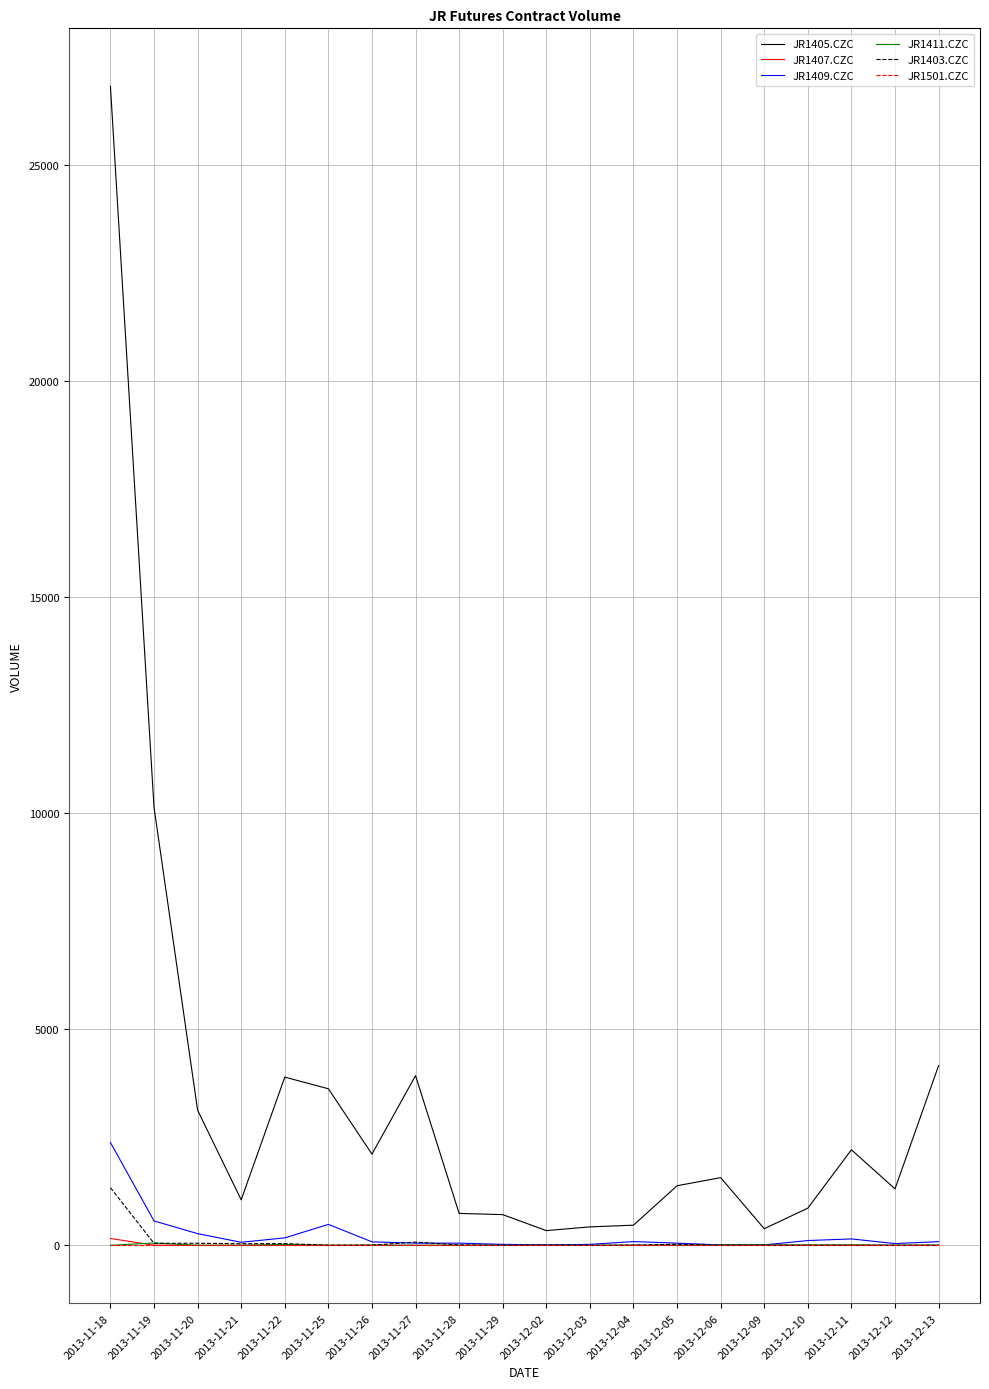

At which category does the chart reach its peak across all series?

2013-11-18